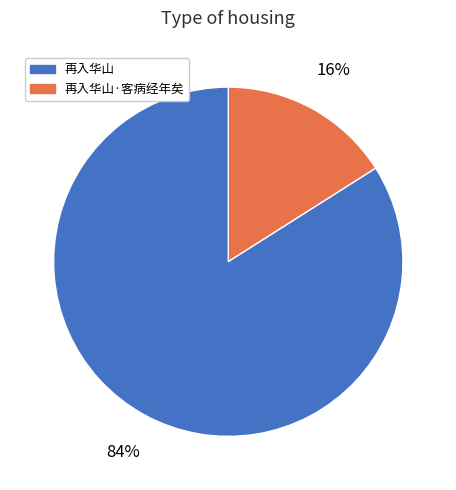

To the nearest percent, what is the difference between the largest and smallest slice percentages?

68%